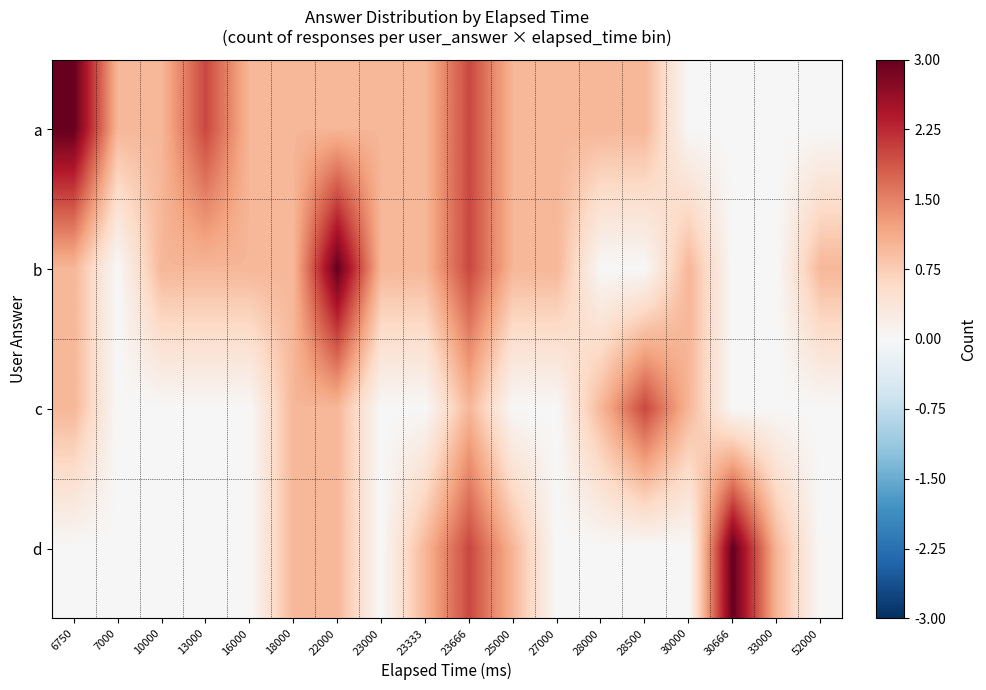

What is the difference between the highest and lowest values at 30666?

3